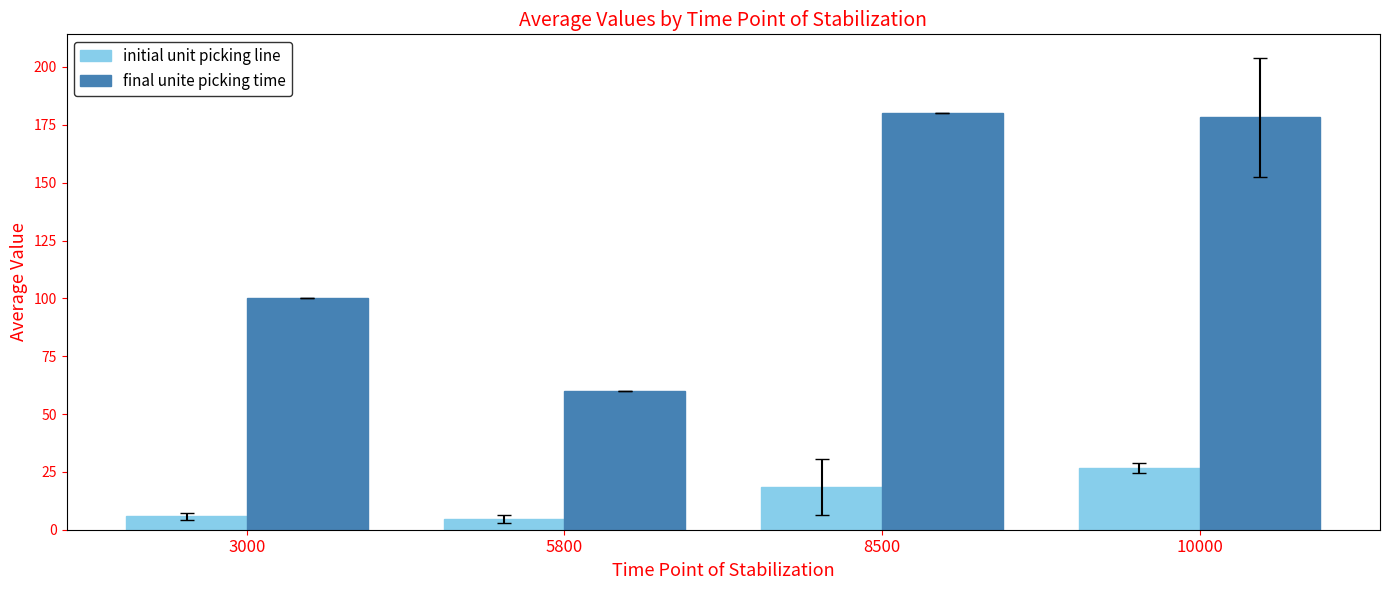

The value of final unite picking time at 10000 is 178.2. True or false?

True